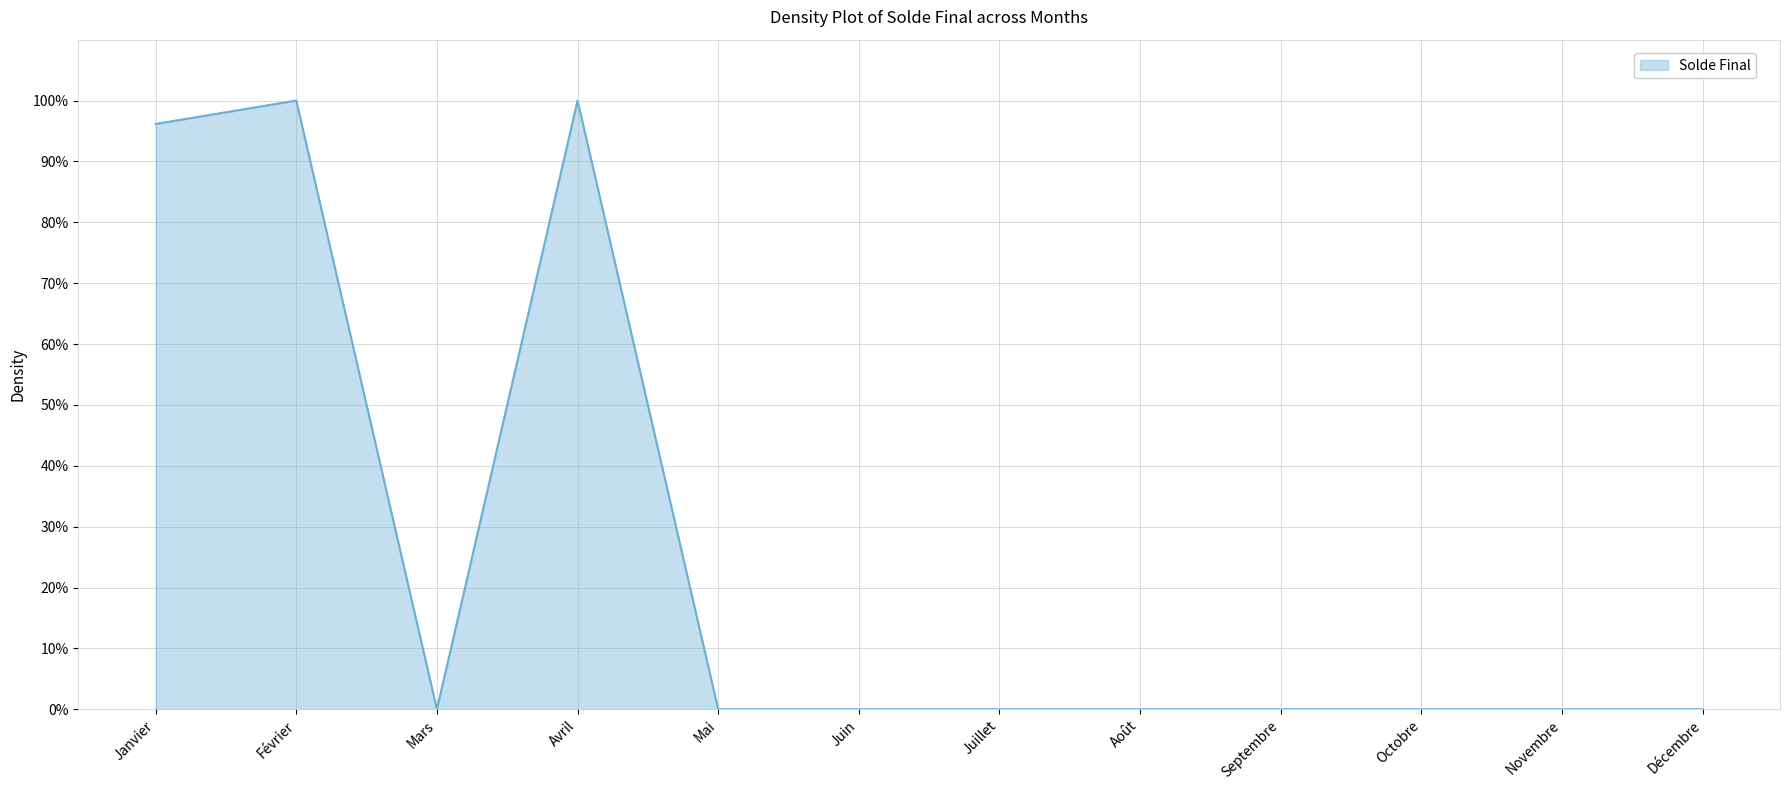

Reading right to left, list all the values displayed in this chart.

Décembre=0.0	Novembre=0.0	Octobre=0.0	Septembre=0.0	Août=0.0	Juillet=0.0	Juin=0.0	Mai=0.0	Avril=1.0	Mars=0.0	Février=1.0	Janvier=1.0